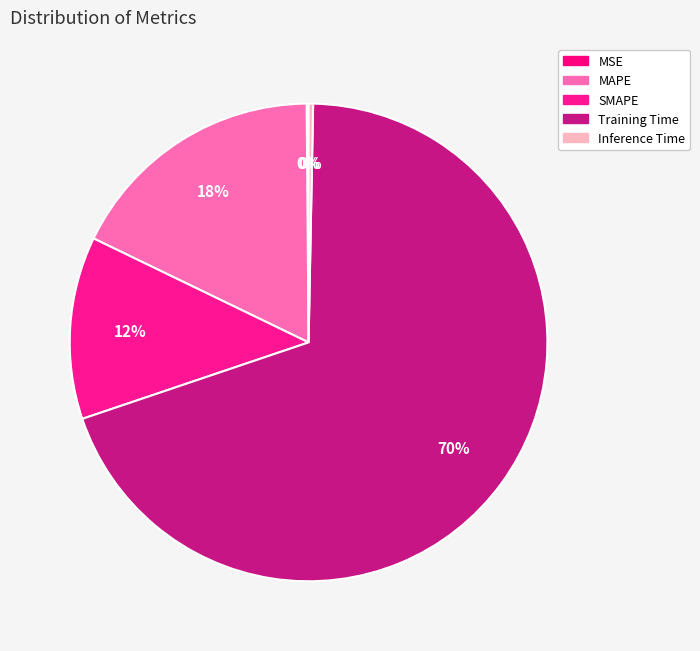

What is the smallest slice in the pie chart?

MSE